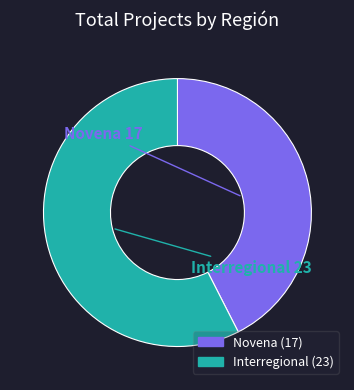

Is Novena the majority of the pie?

No